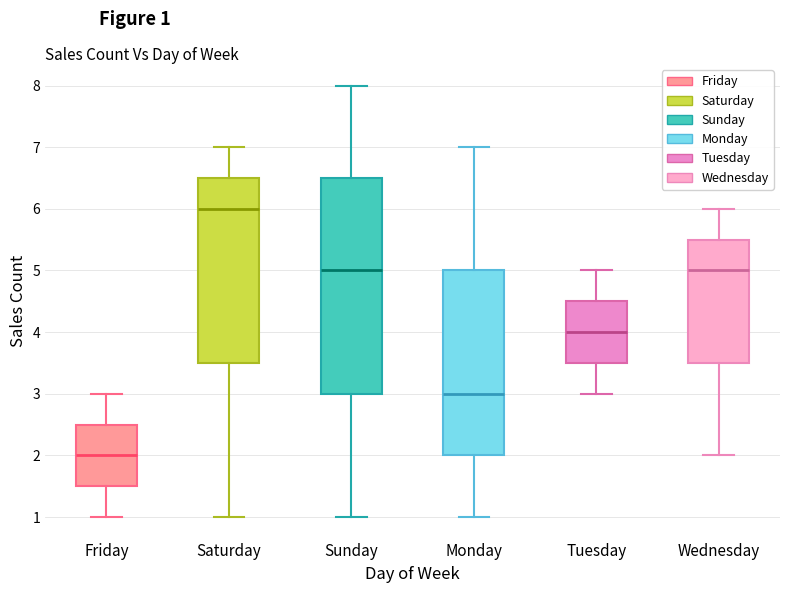

Reading left to right, read every box against the y-axis: the position of its median line, the range the box covers, and the ends of its whiskers. The values are not printed on the chart, so give them approximately, as read against the axis.

Friday: median 2.0, box 1.5 to 2.5, whiskers 1.0 to 3.0
Saturday: median 6.0, box 3.5 to 6.5, whiskers 1.0 to 7.0
Sunday: median 5.0, box 3.0 to 6.5, whiskers 1.0 to 8.0
Monday: median 3.0, box 2.0 to 5.0, whiskers 1.0 to 7.0
Tuesday: median 4.0, box 3.5 to 4.5, whiskers 3.0 to 5.0
Wednesday: median 5.0, box 3.5 to 5.5, whiskers 2.0 to 6.0